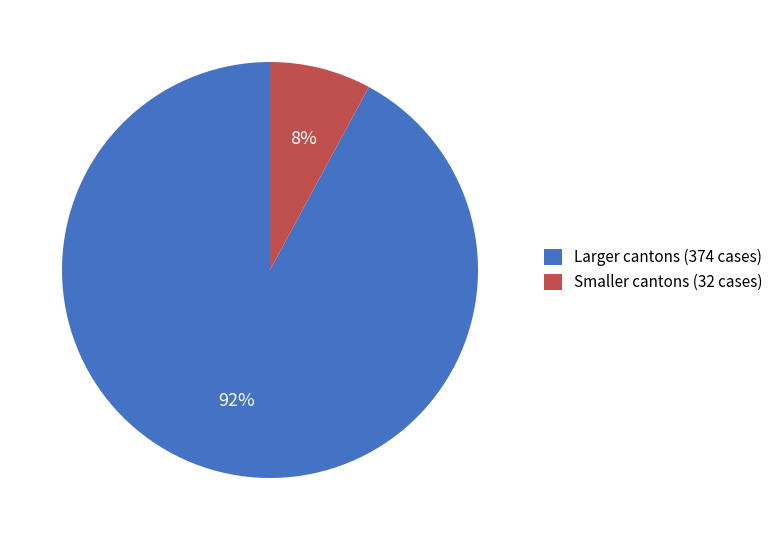

Which slice is the largest?

Larger cantons (374 cases)